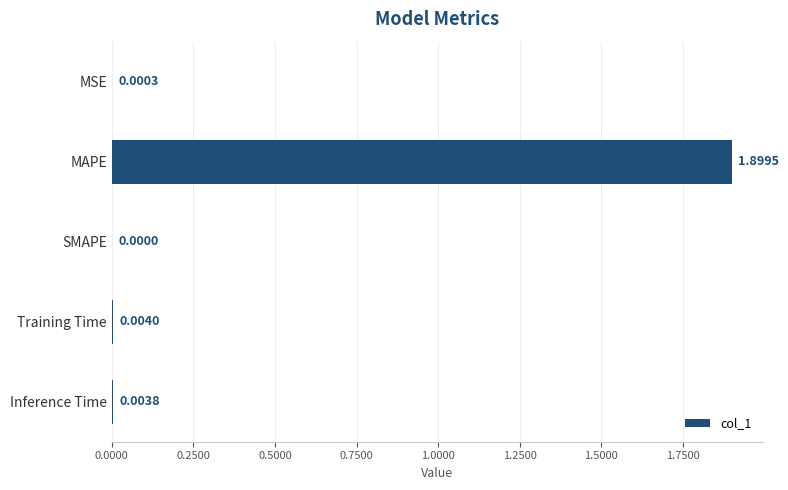

Which category has the highest value across all series?

MAPE